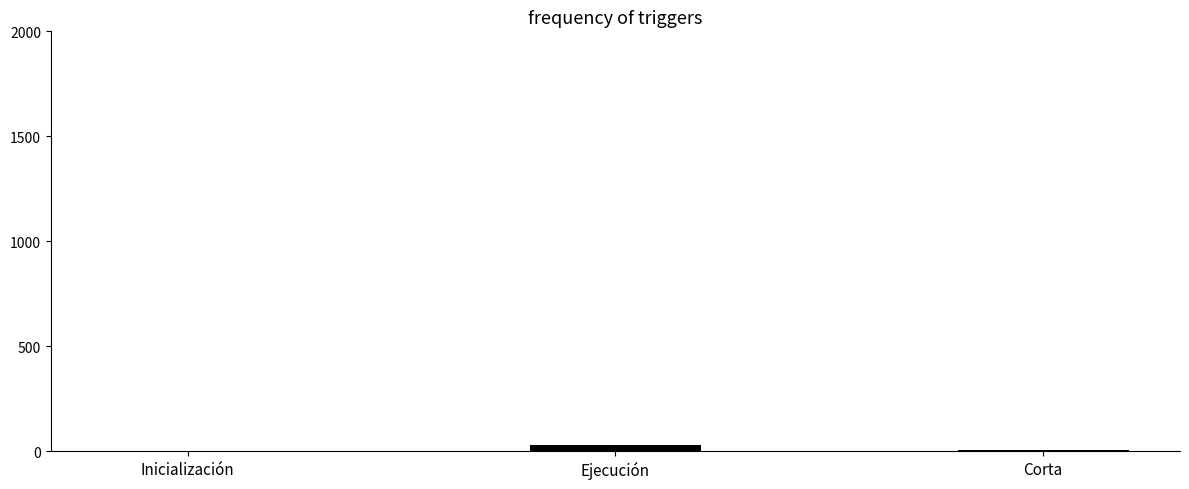

What is the difference between the values at Ejecución and Inicialización?

28